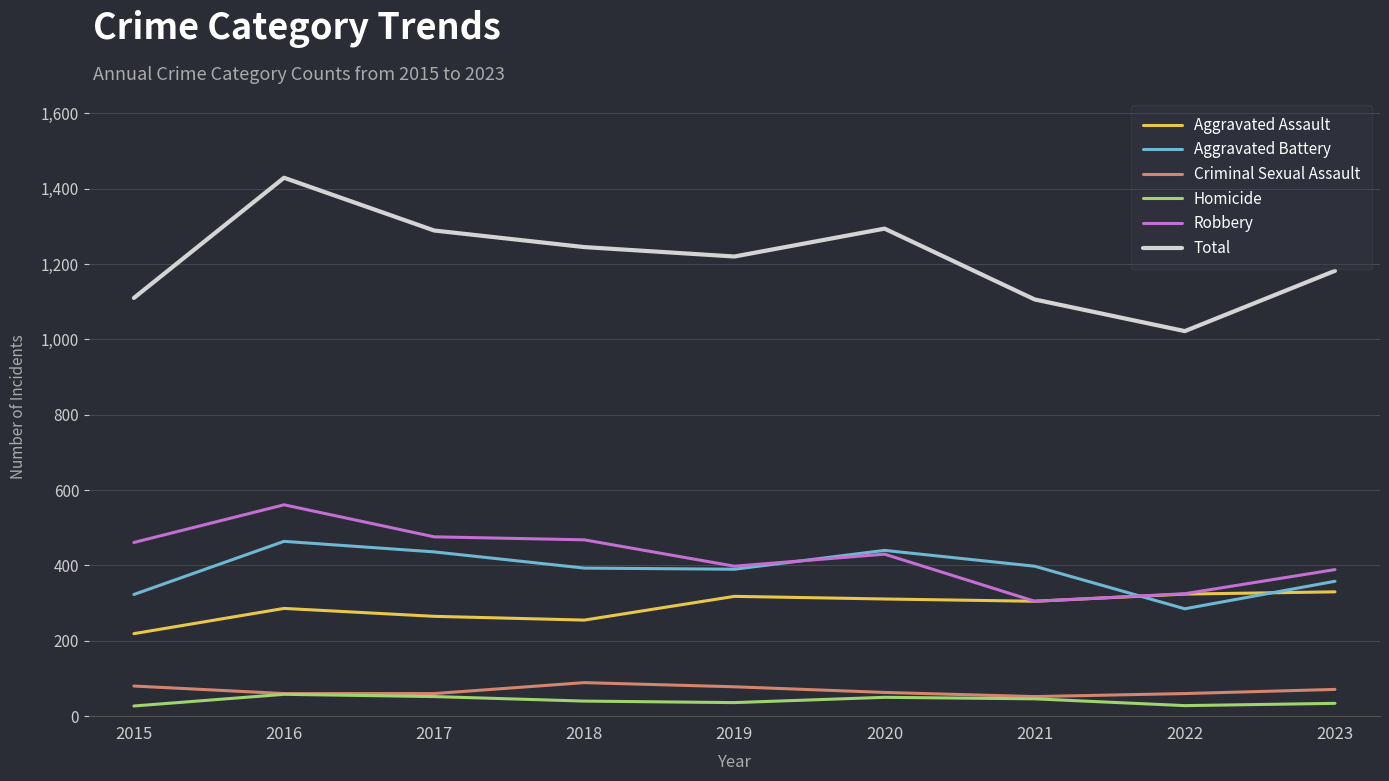

True or false: Total and Robbery intersect in this chart.

False